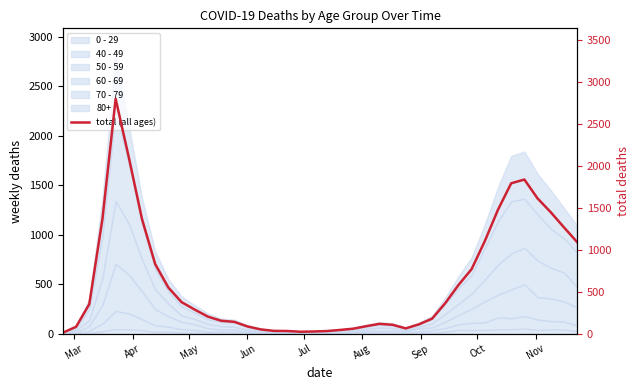

True or false: the data shows 64 at 27.

False